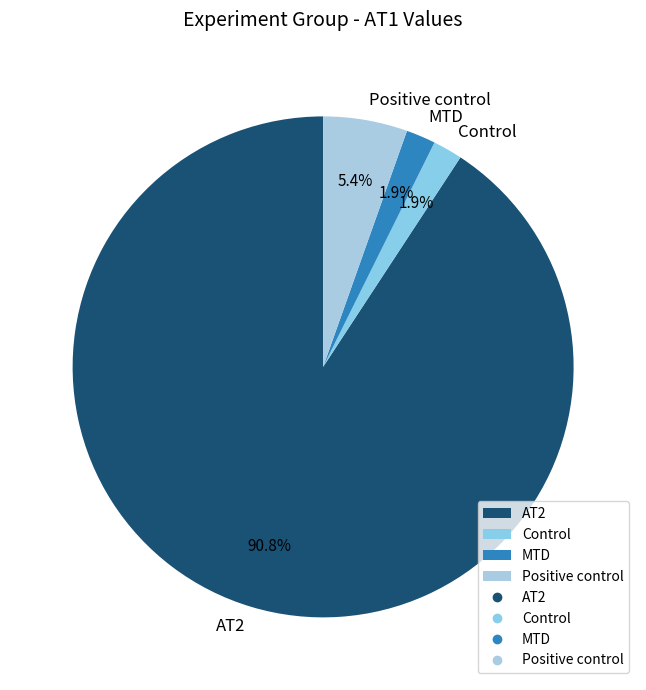

Do Positive control and Control together represent more than half of the pie?

No